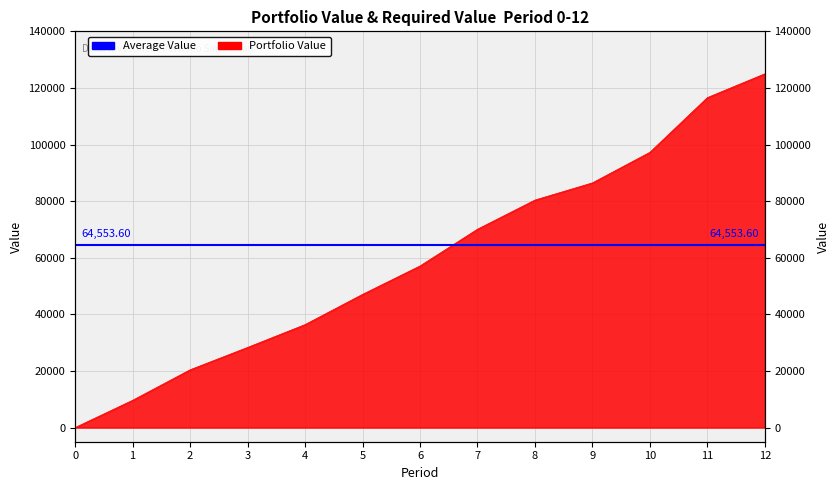

Between 5 and 0, which is larger?

5